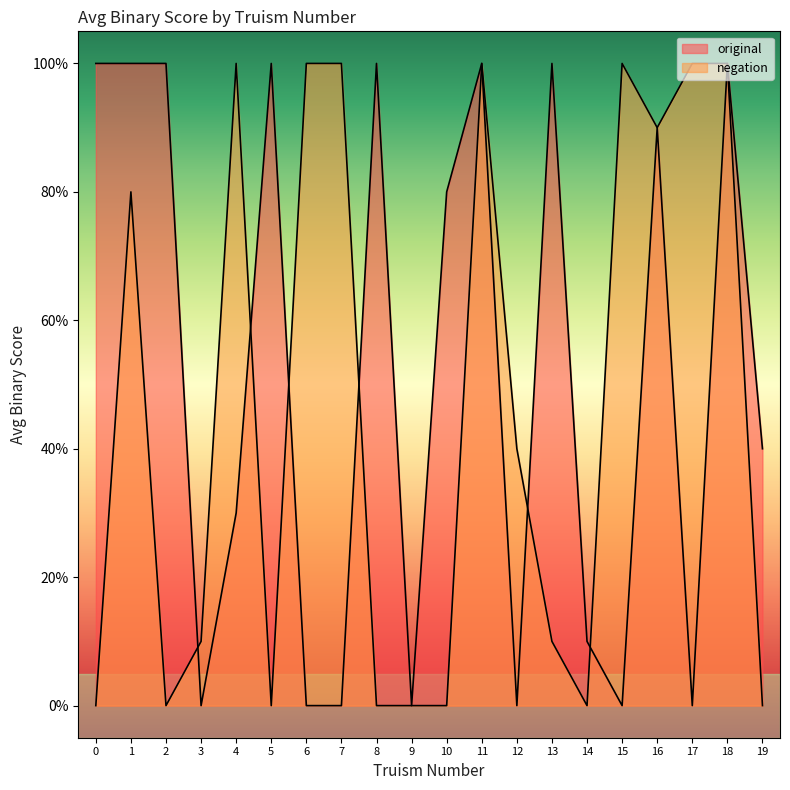

Does the chart have visible grid lines?

No